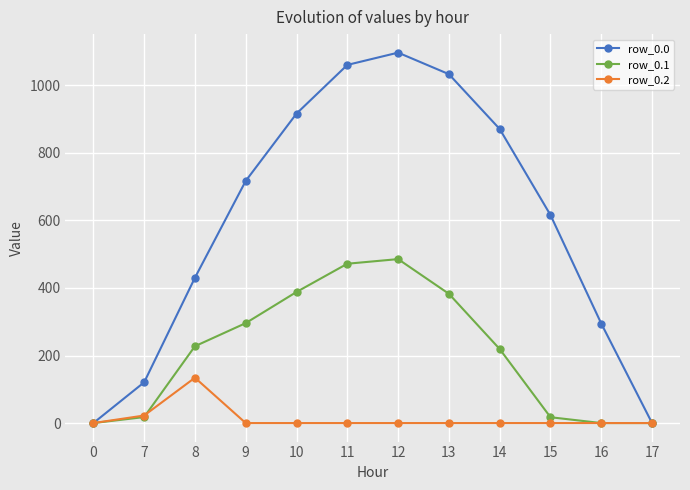

What is the highest value of the row_0.1 series?

485.4